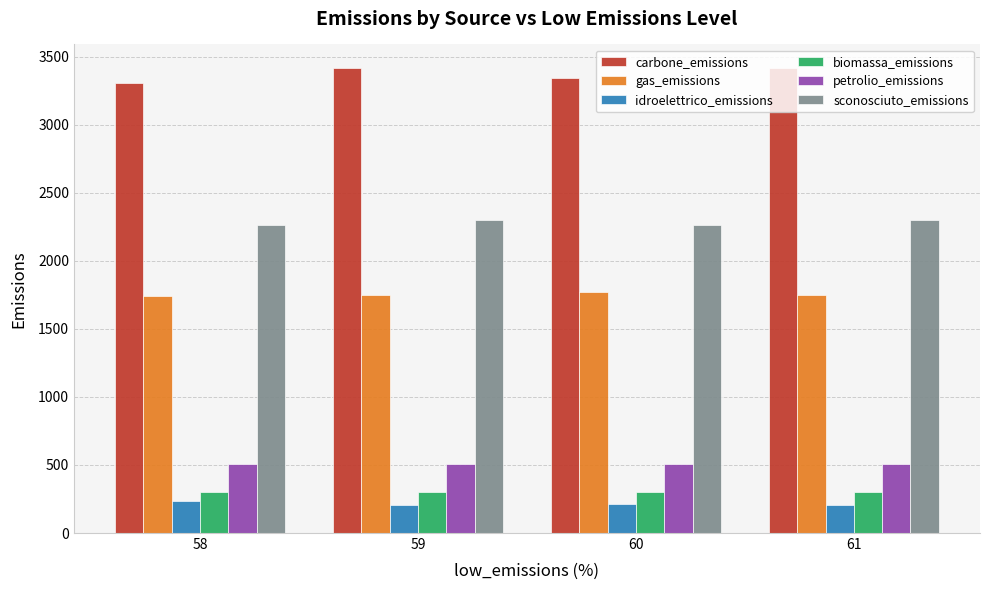

What is the minimum value for sconosciuto_emissions?

2260.1